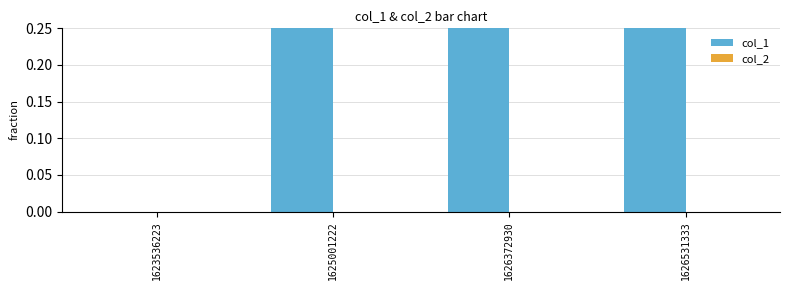

Which category has the highest value in the col_2 series?

1623536223